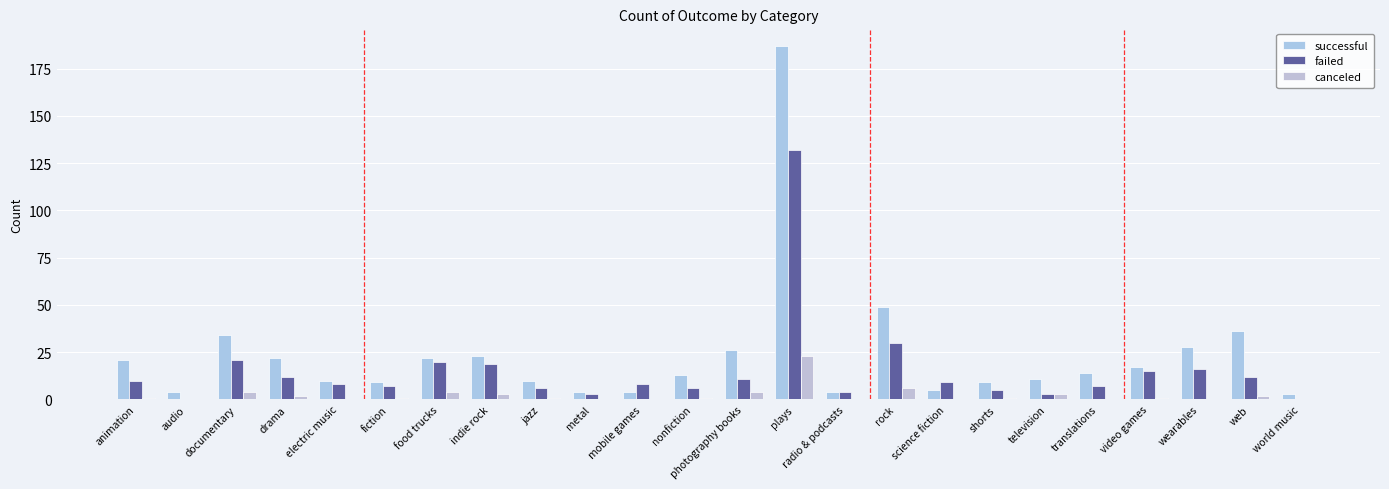

Which category has the lowest value in the successful series?

world music